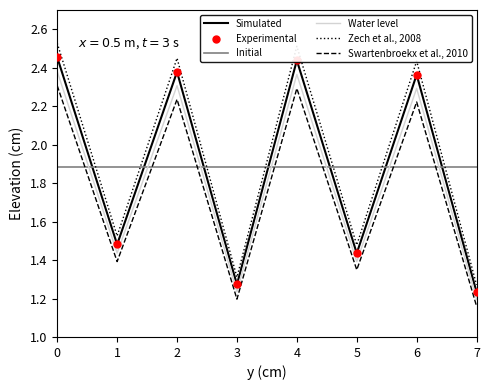

What is the difference between the highest and lowest values at 2?

0.6